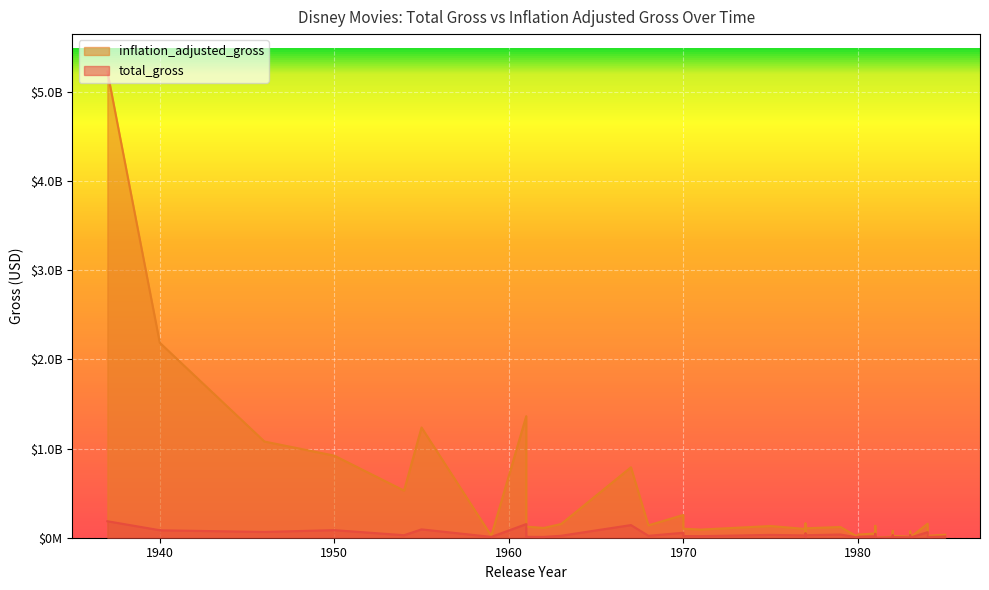

What is the sum of the total_gross values at 1967 and 1982?

146343000